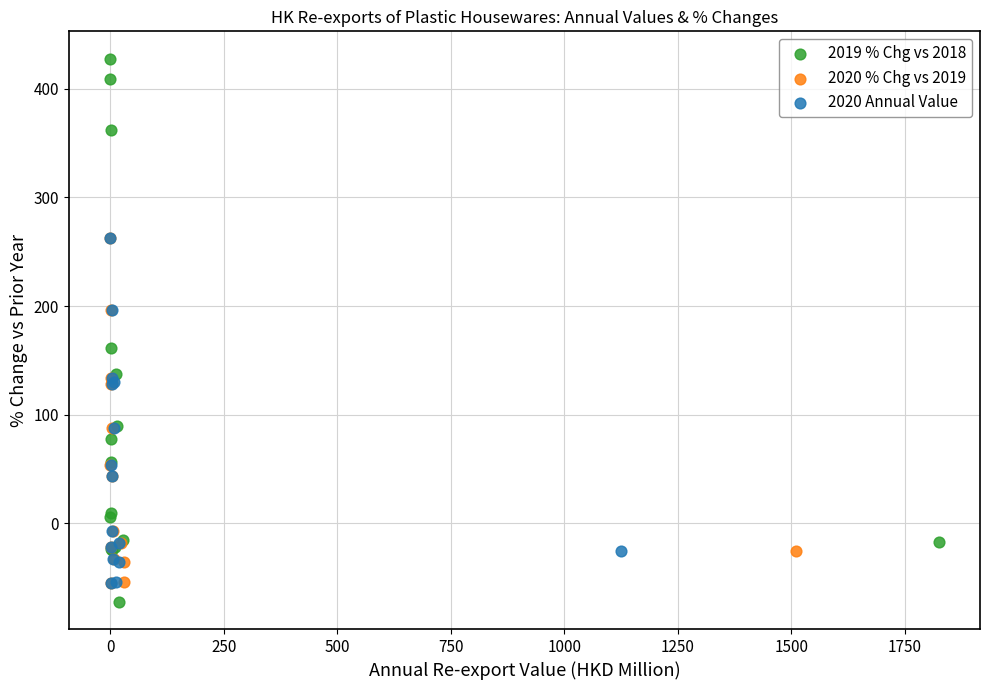

What are all the series names shown in the legend?

2019 % Chg vs 2018, 2020 % Chg vs 2019, 2020 Annual Value